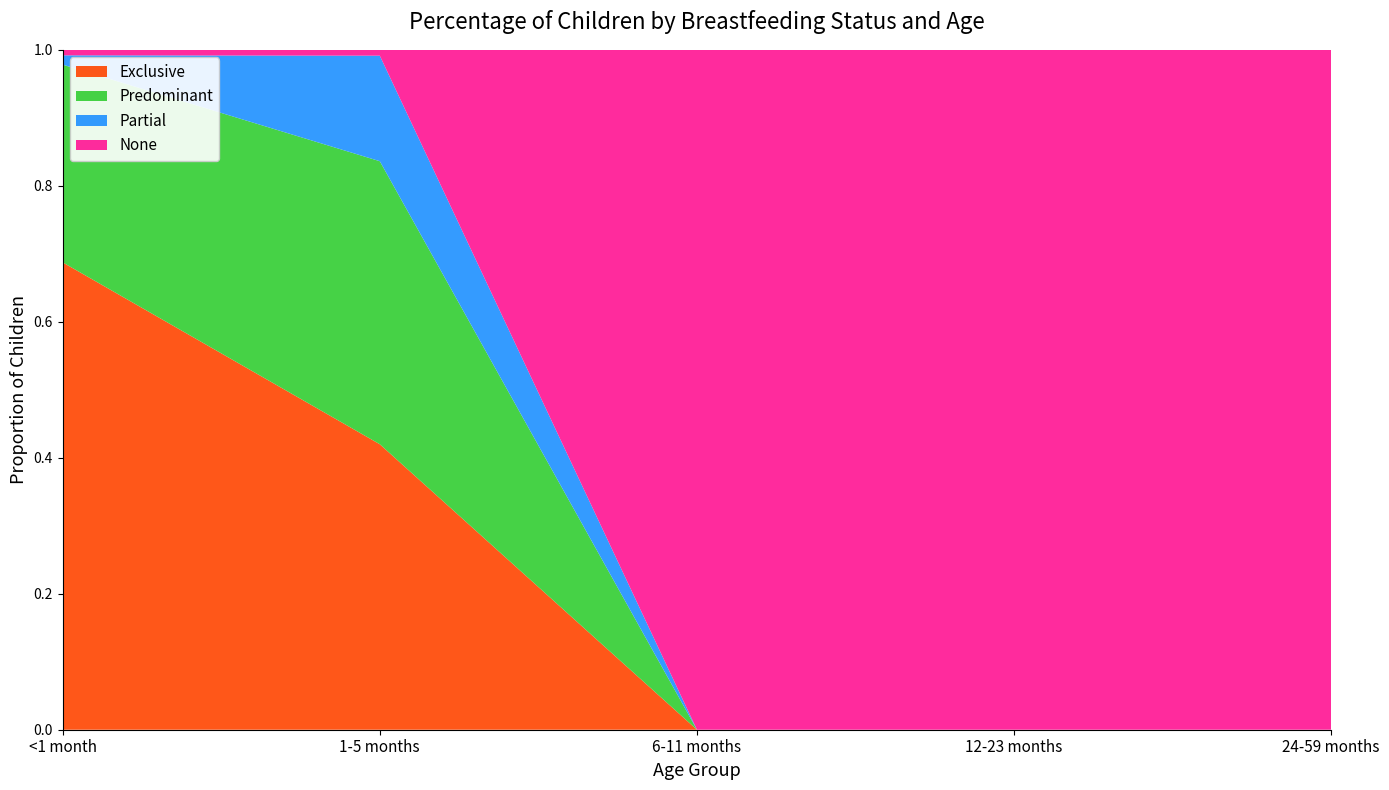

Reading left to right, list all the values displayed in this chart.

Exclusive: <1 month=0.7	1-5 months=0.4	6-11 months=0.0	12-23 months=0.0	24-59 months=0.0
Predominant: <1 month=0.3	1-5 months=0.4	6-11 months=0.0	12-23 months=0.0	24-59 months=0.0
Partial: <1 month=0.0	1-5 months=0.2	6-11 months=0.0	12-23 months=0.0	24-59 months=0.0
None: <1 month=0.0	1-5 months=0.0	6-11 months=1.0	12-23 months=1.0	24-59 months=1.0